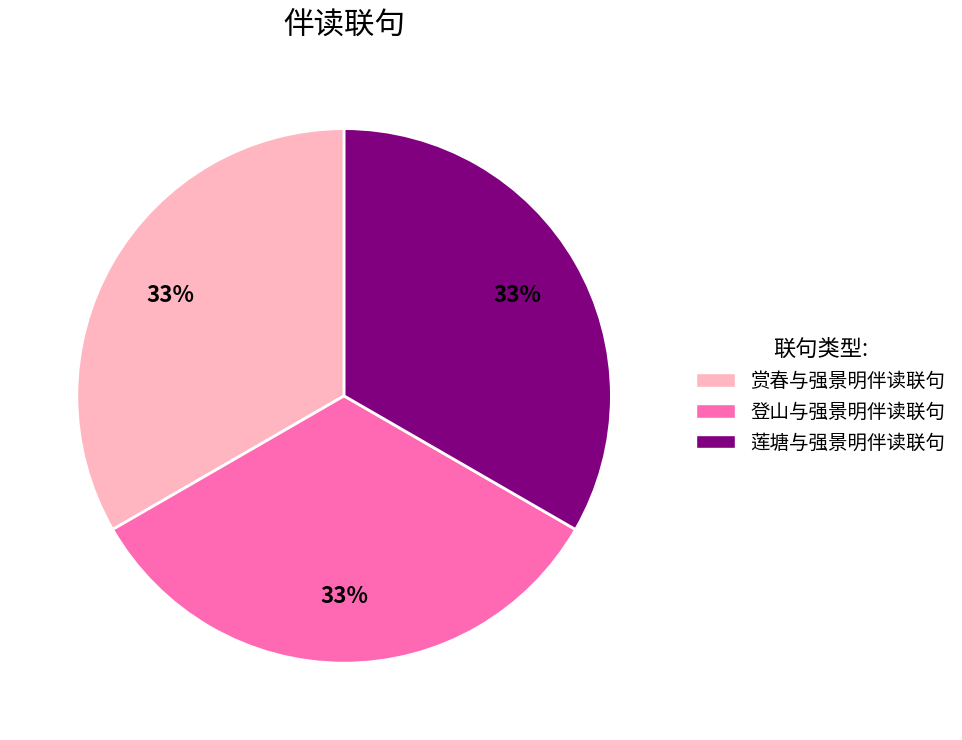

Is there any slice that represents more than half of the pie?

No